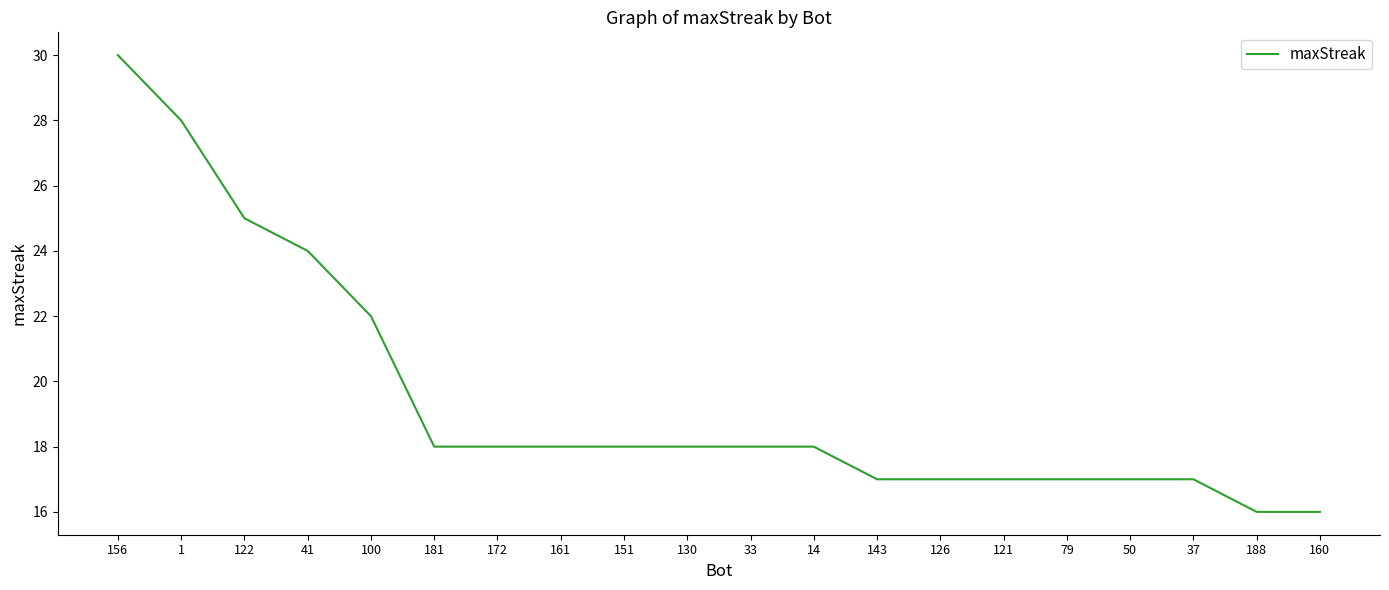

Which label corresponds to the largest value in the chart?

156